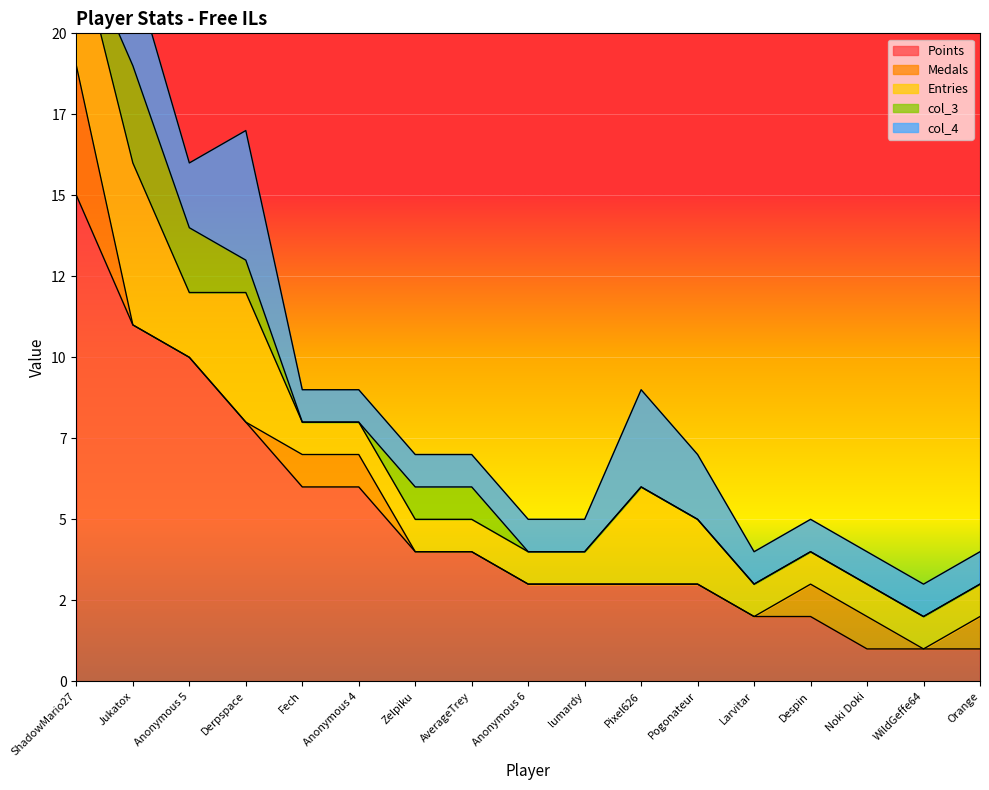

True or false: Medals and col_4 intersect in this chart.

False